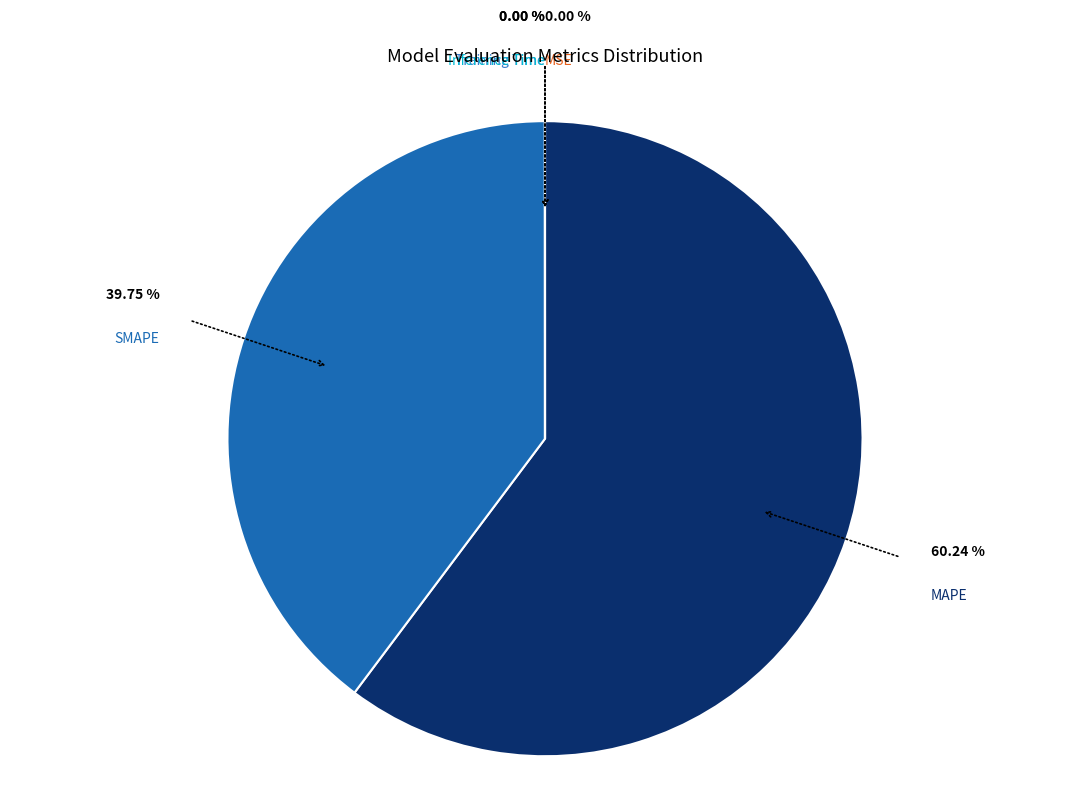

Is there a majority slice in this chart?

Yes